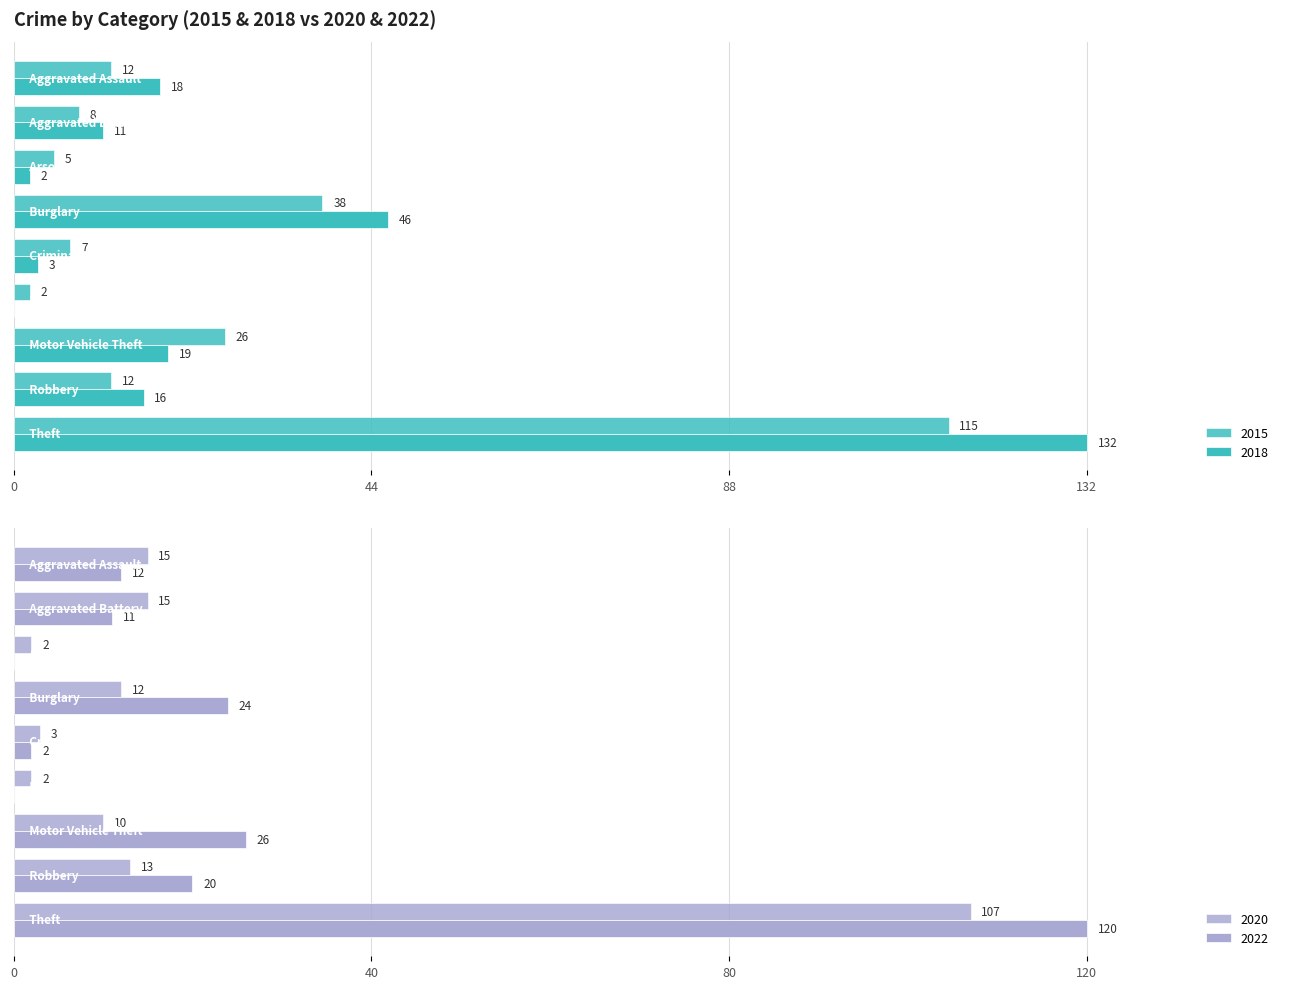

What is the label of the 4th bar from the left?

Burglary